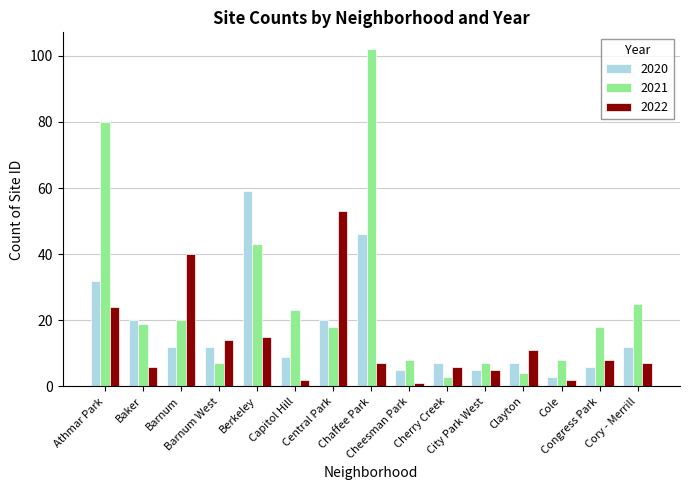

Rank the series at Chaffee Park from highest to lowest value.

2021, 2020, 2022